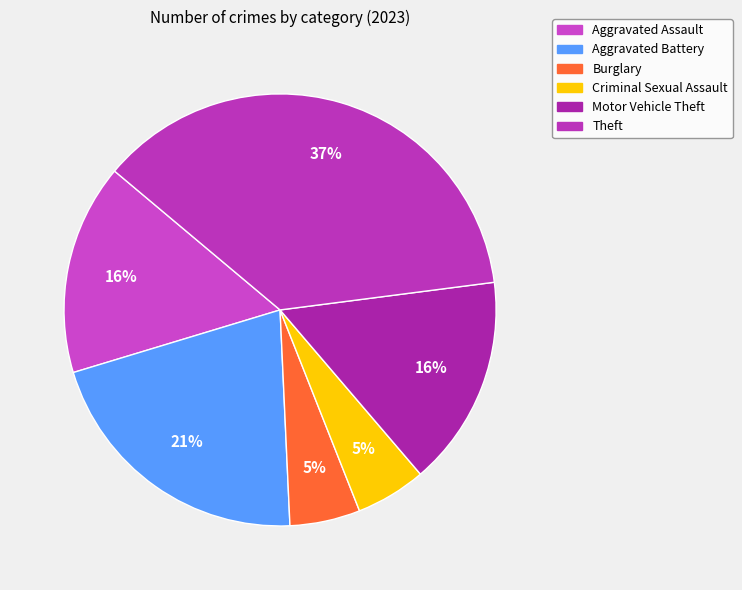

How many slices are in this pie chart?

6